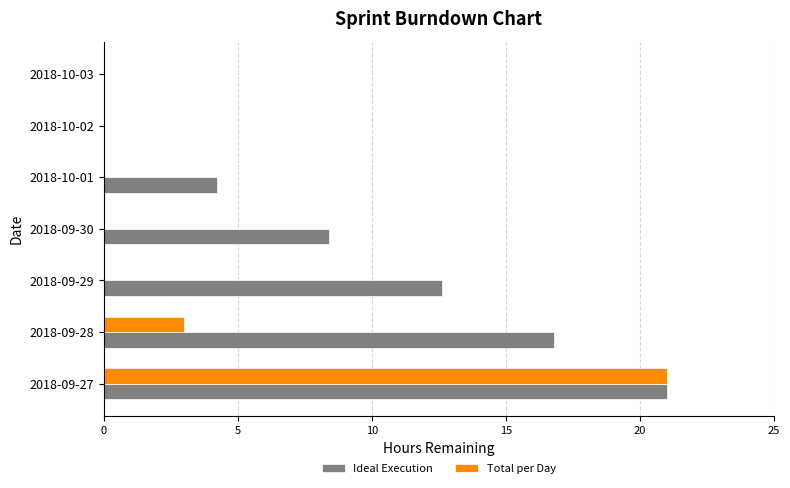

The Total per Day series shows 0.0 at 2018-10-02. True or false?

True